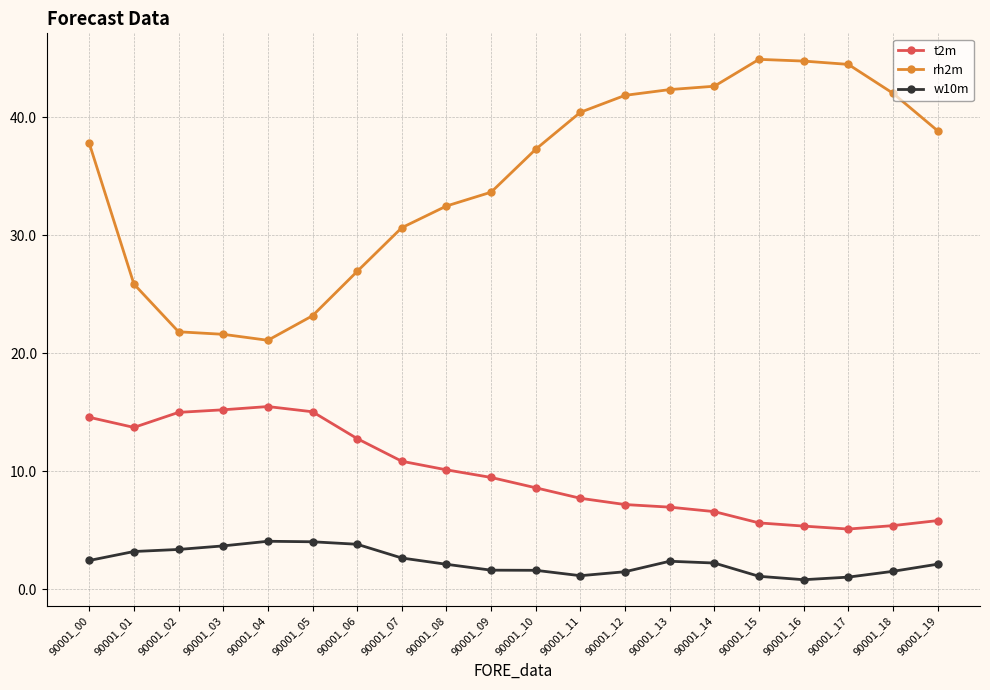

What is the approximate value of w10m at 90001_04?

4.1